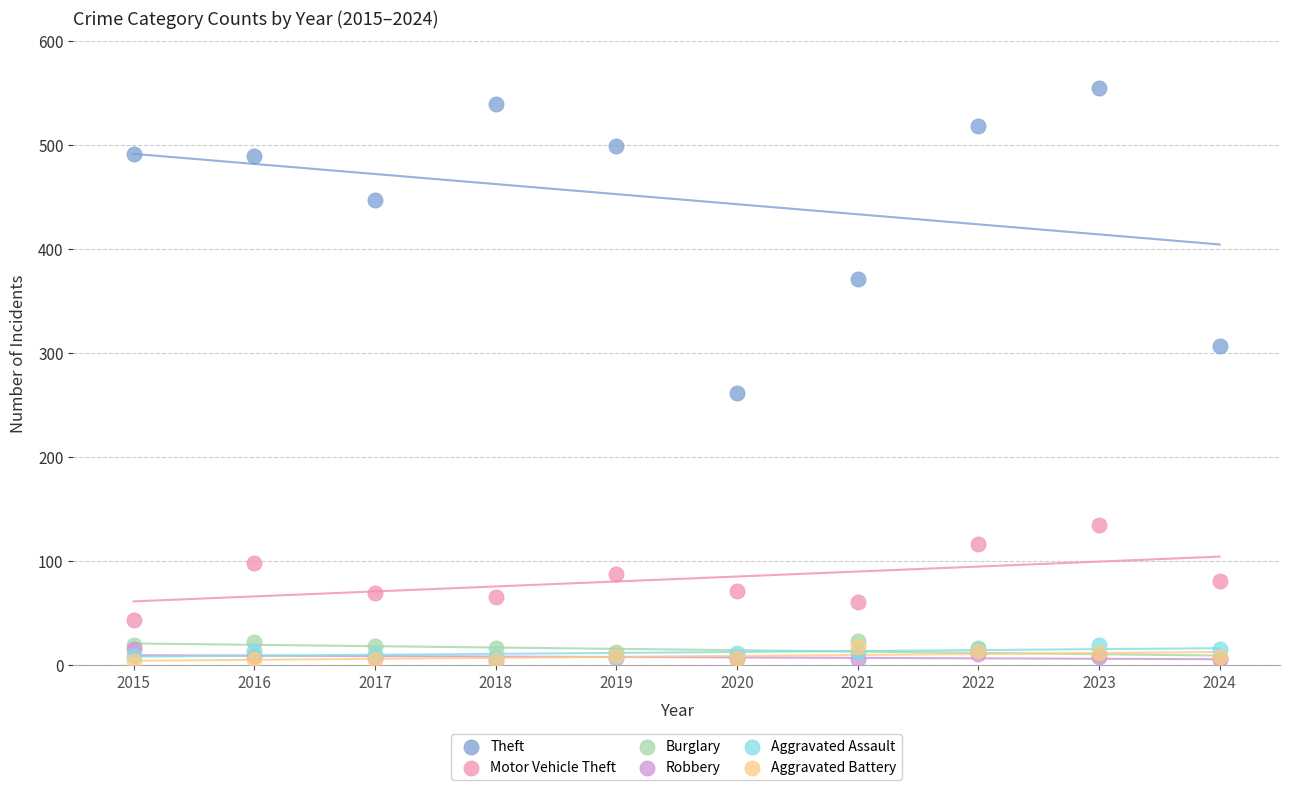

Which series reaches the maximum Y coordinate?

Theft